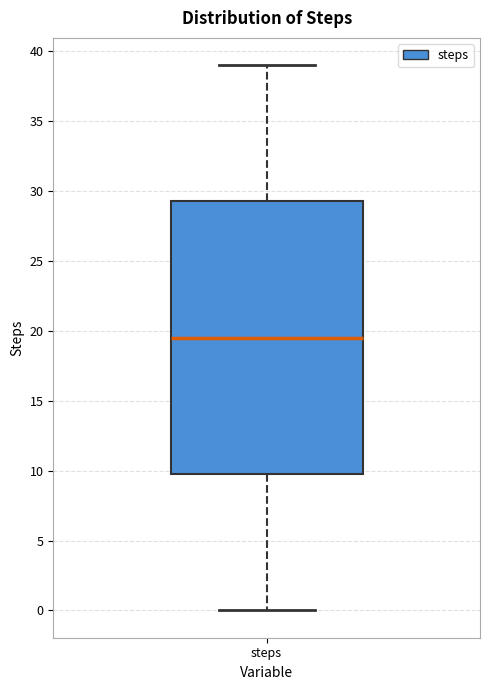

Where is the upper edge of the box for steps on the y-axis? The values are not printed on the chart, so give them approximately, as read against the axis.

29.5